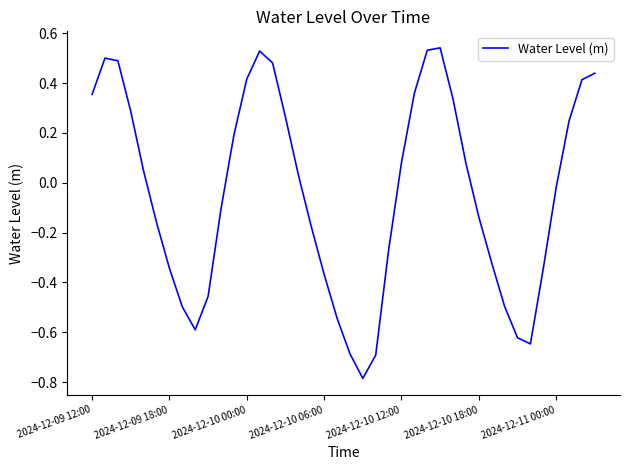

How many negative values are there?

20